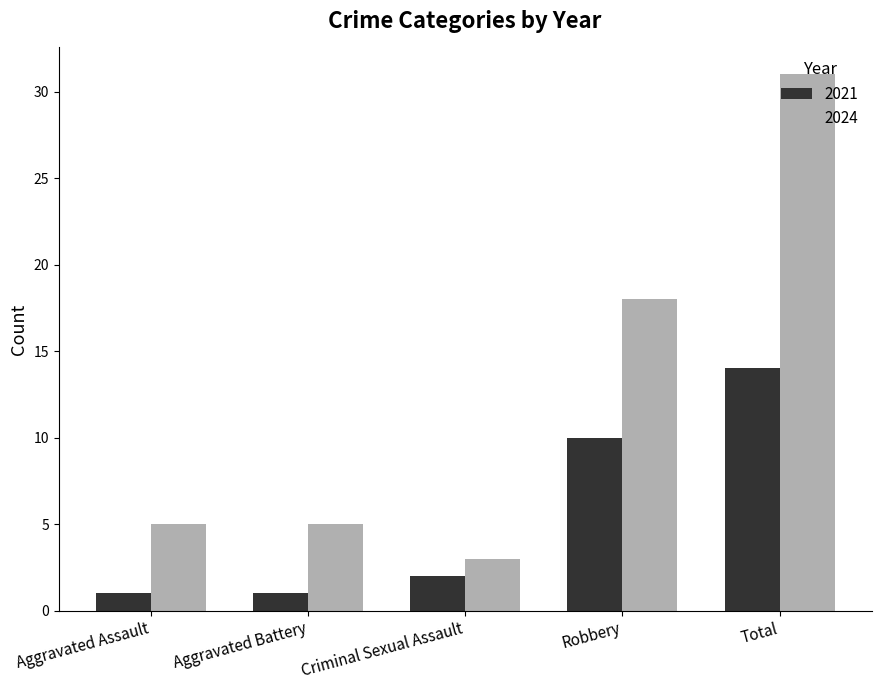

Reading right to left, list all the values displayed in this chart.

2021: 14	10	2	1	1
2024: 31	18	3	5	5